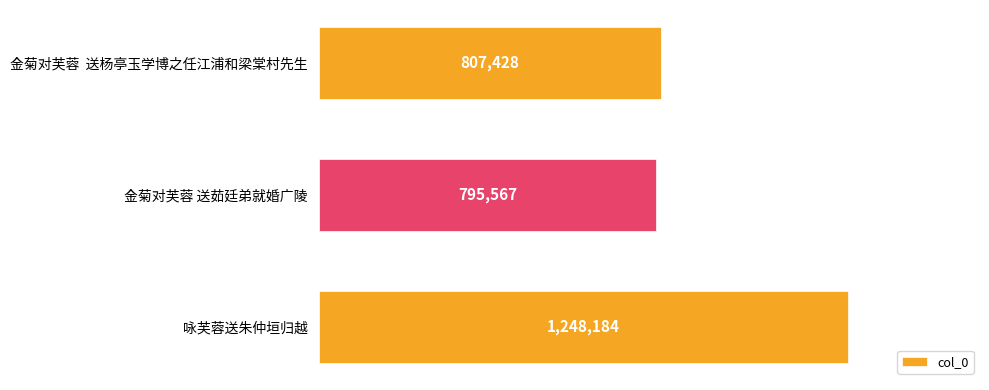

List the labels in order of value, smallest first.

金菊对芙蓉 送茹廷弟就婚广陵, 金菊对芙蓉  送杨亭玉学博之任江浦和梁棠村先生, 咏芙蓉送朱仲垣归越